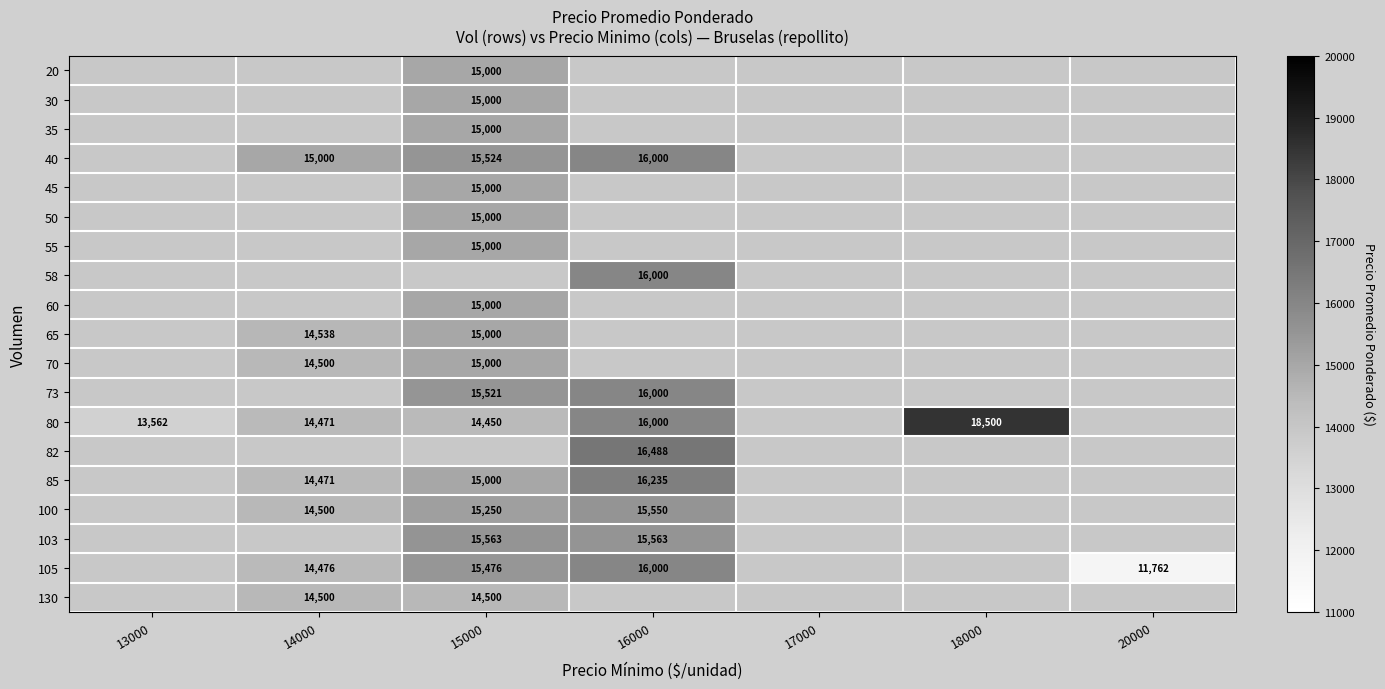

The value of 73 at 16000 is 23023. True or false?

False